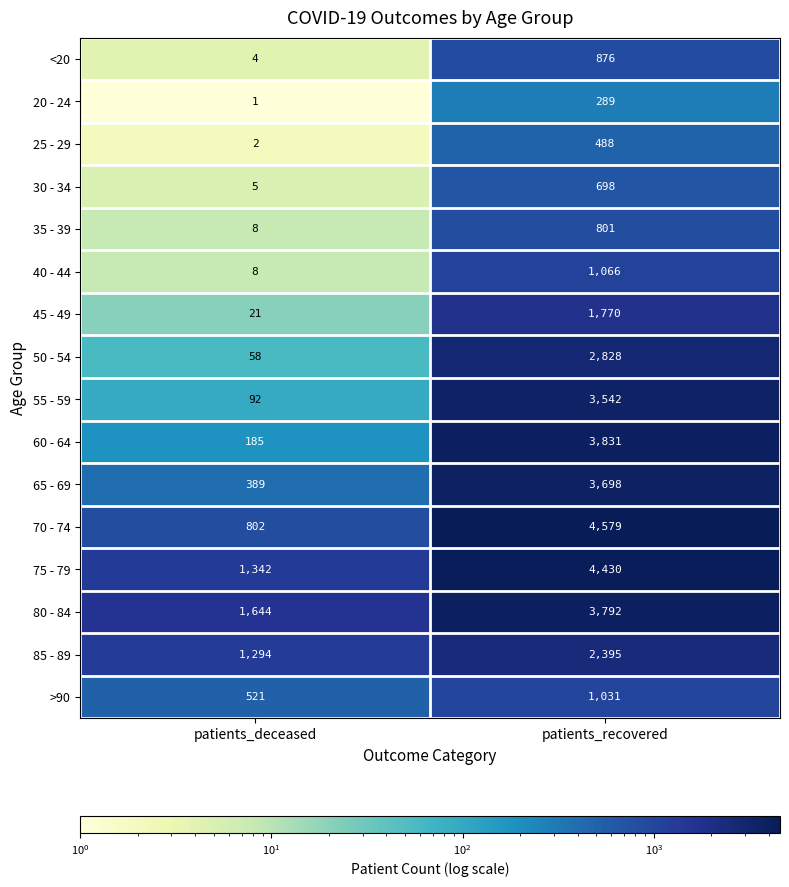

What is the average value of the 65 - 69 series?

2044